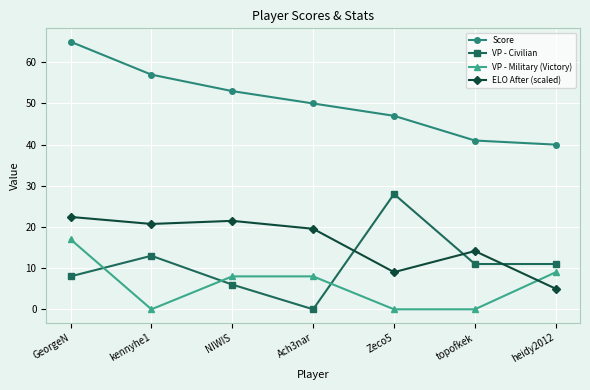

At which label is Score closest to 52?

NIWIS